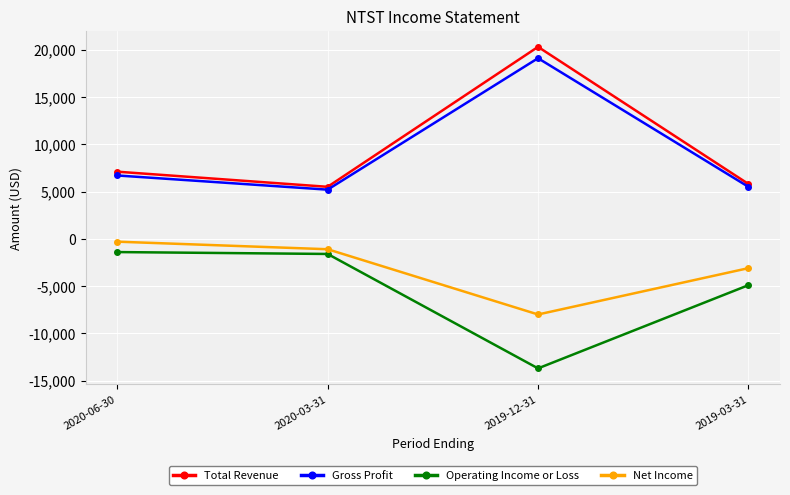

What is the spread (max minus min) of values at 2019-03-31?

10700